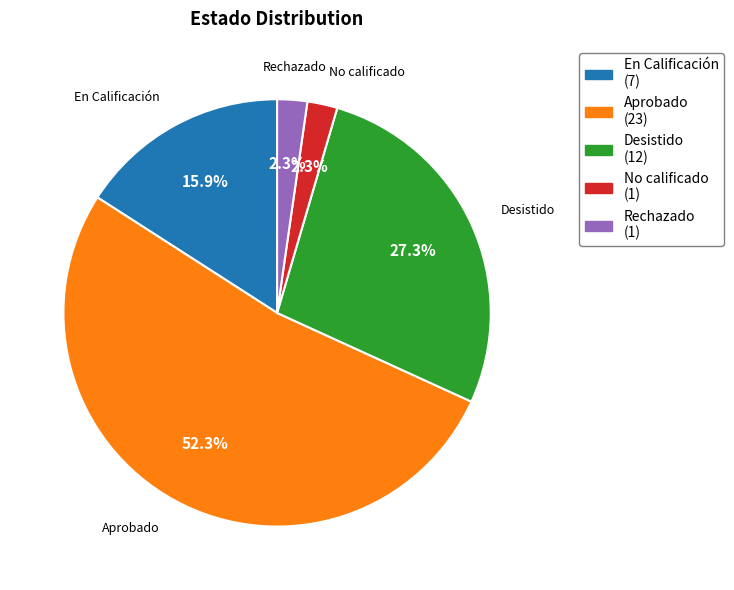

Which has a higher value, Desistido or No calificado?

Desistido